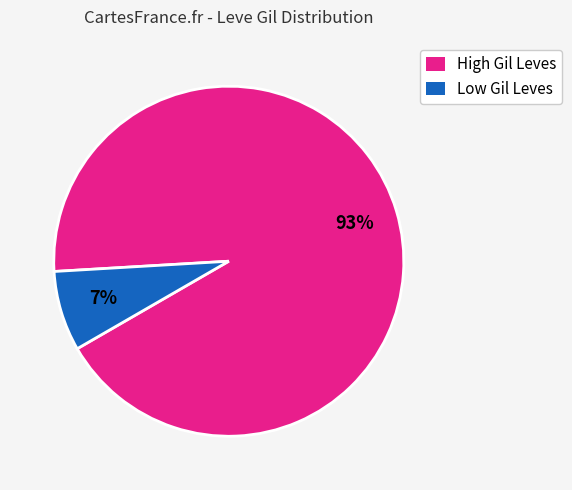

Is there a majority slice in this chart?

Yes